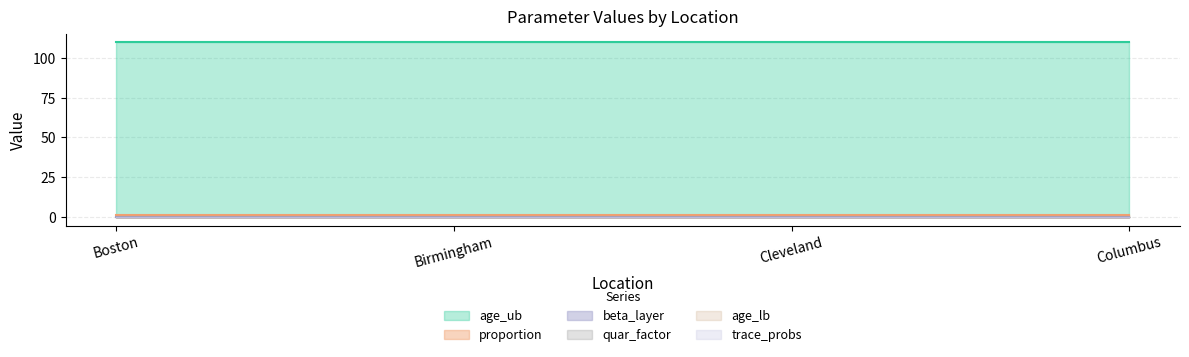

True or false: age_ub has more than 2 points higher than both neighbors.

False